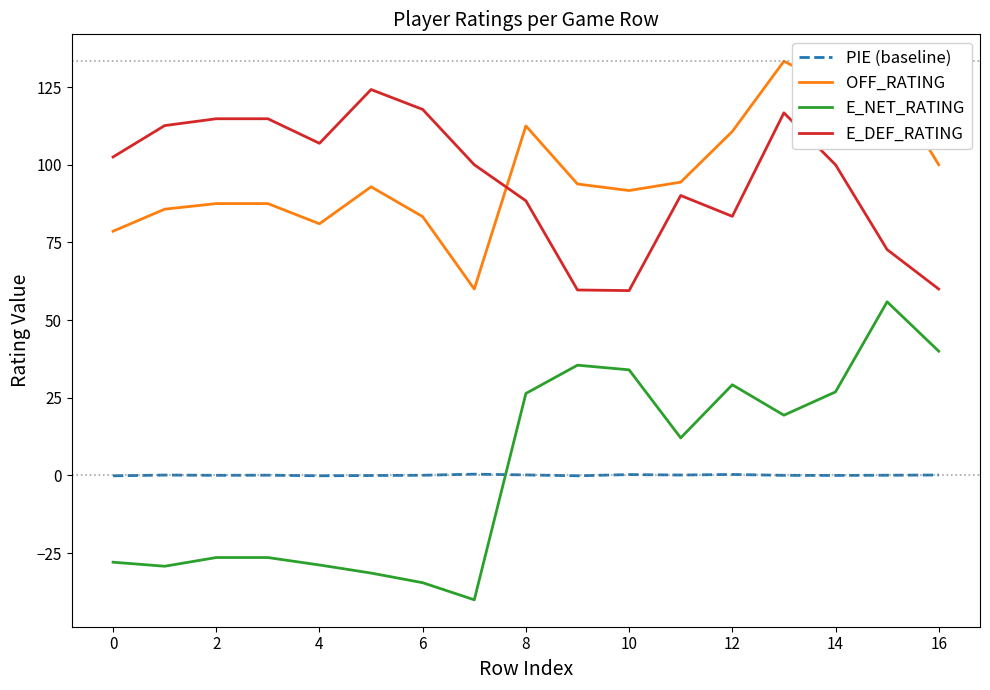

Which series has the widest spread of values?

E_NET_RATING